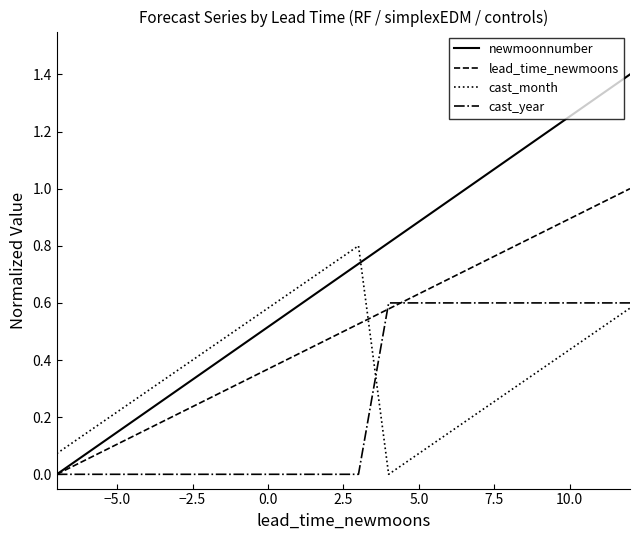

After their last crossing, which series has the higher values: lead_time_newmoons or cast_month?

lead_time_newmoons